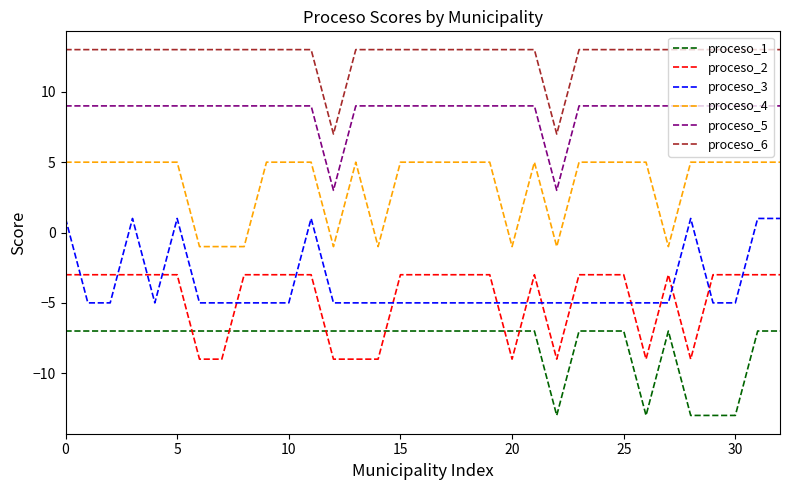

What is the minimum value shown in the chart?

-13